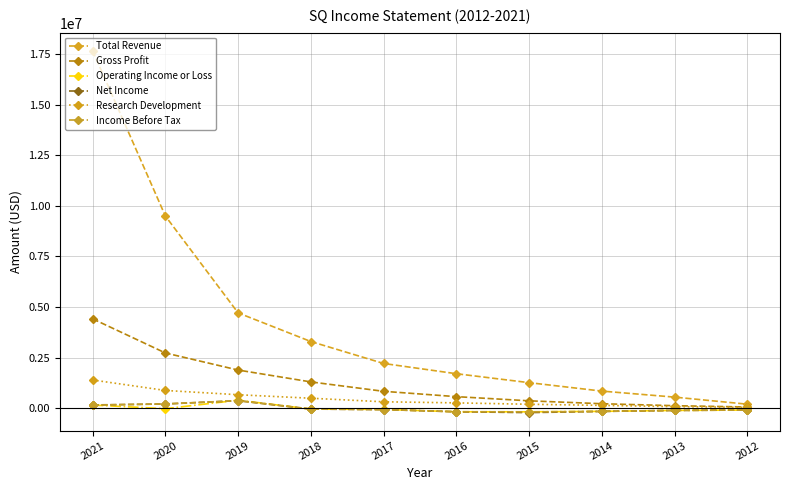

Does the chart display data point markers on the line(s)?

Yes